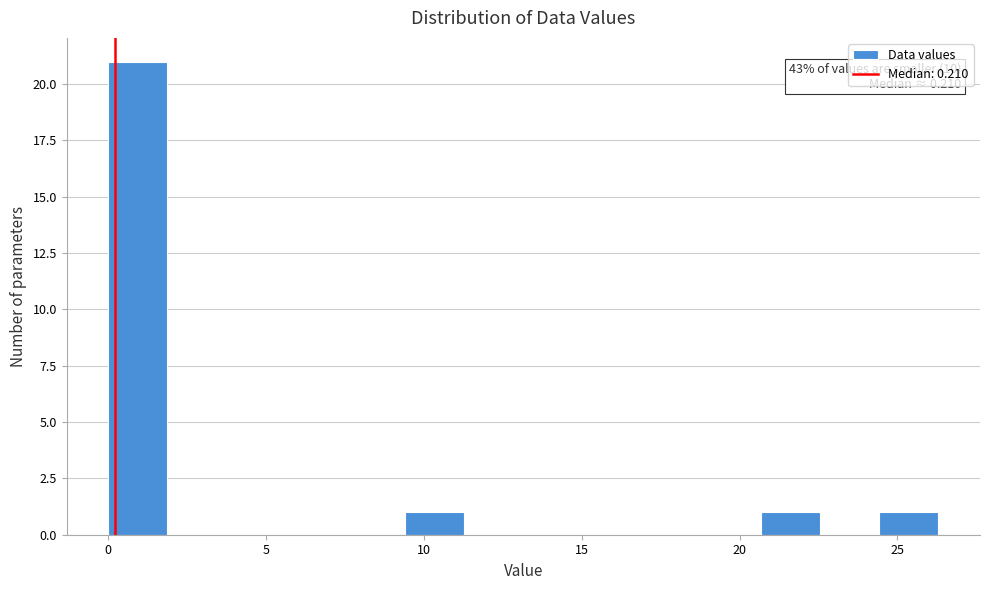

Read against the x-axis, roughly where is the centre of the tallest bar?

1.0